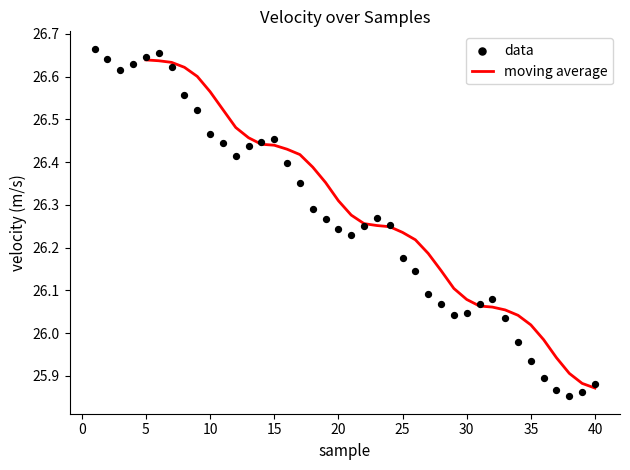

Which has a higher value, 36 or 2?

2